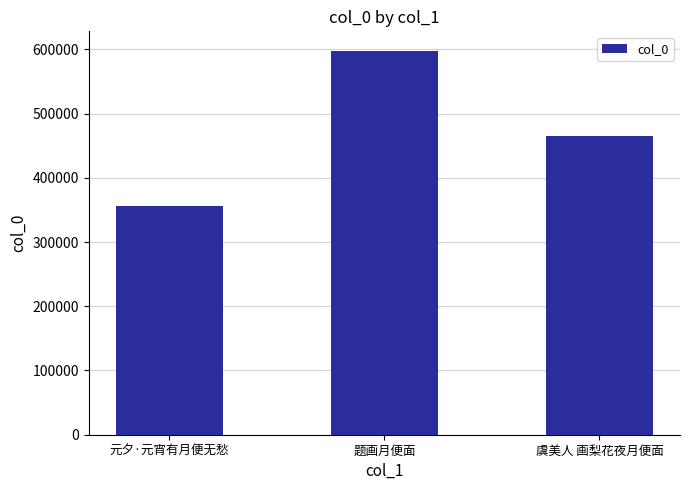

How many values are below 465297?

1